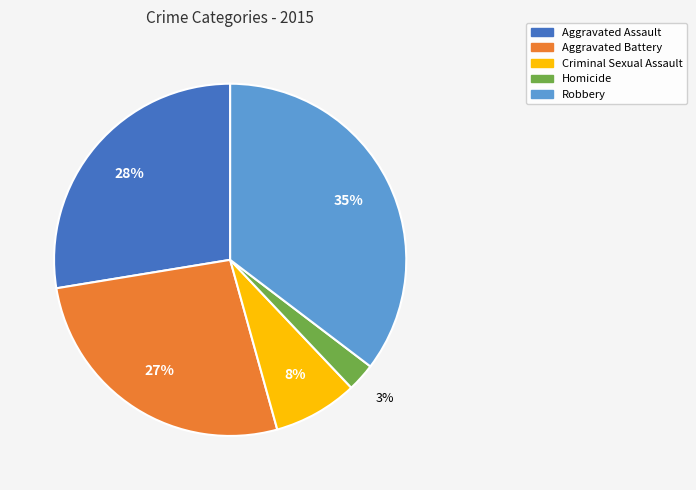

Do Aggravated Assault and Criminal Sexual Assault together represent more than half of the pie?

No